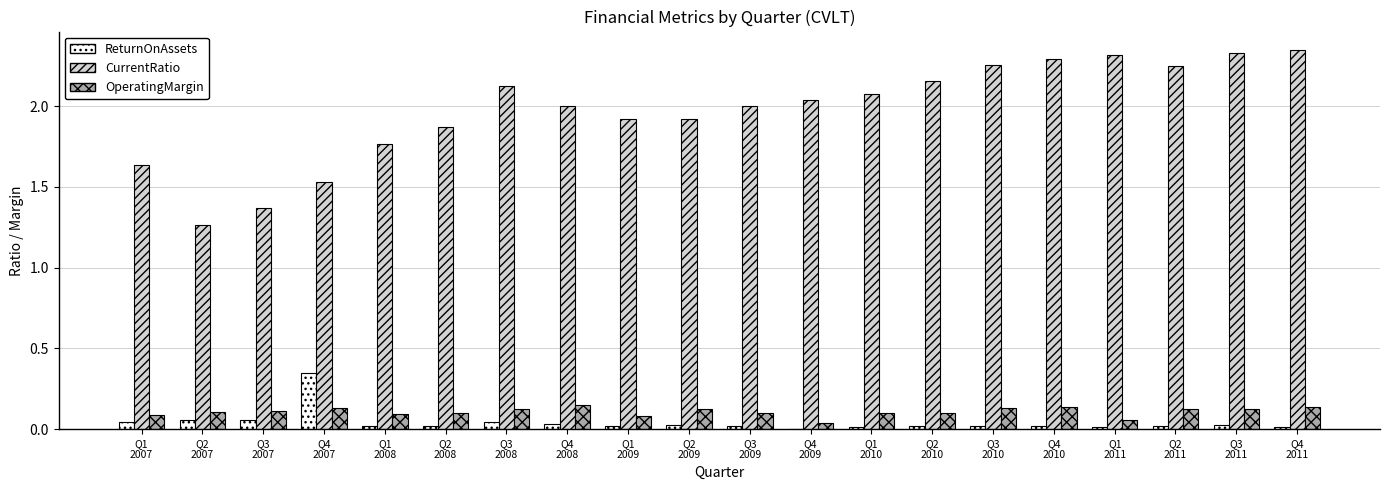

Which series has the largest total across all categories?

CurrentRatio